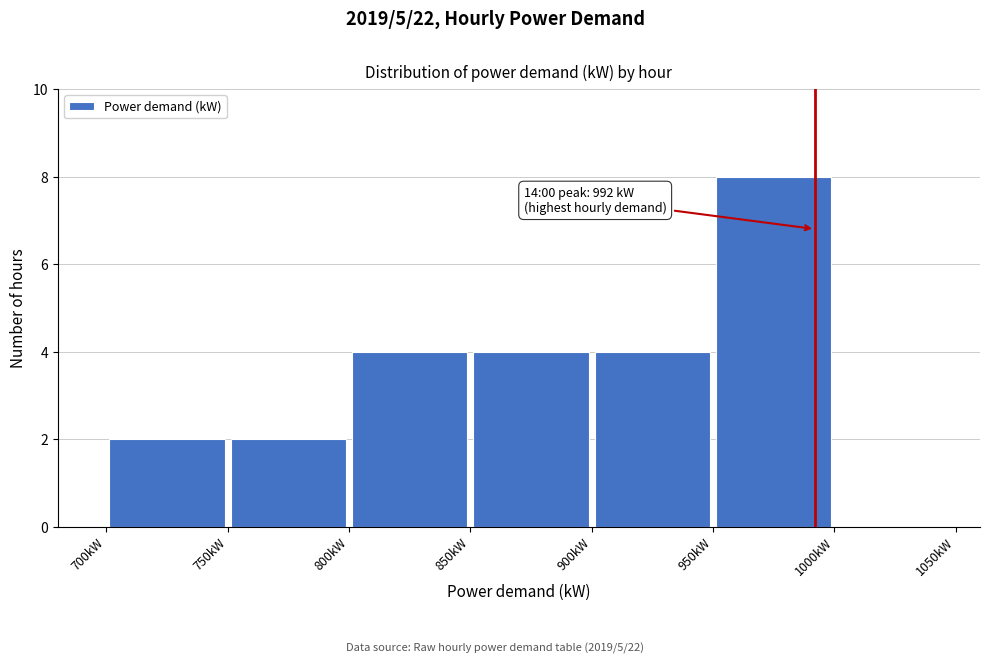

Over which range of the x-axis is the bar tallest?

950 to 1000